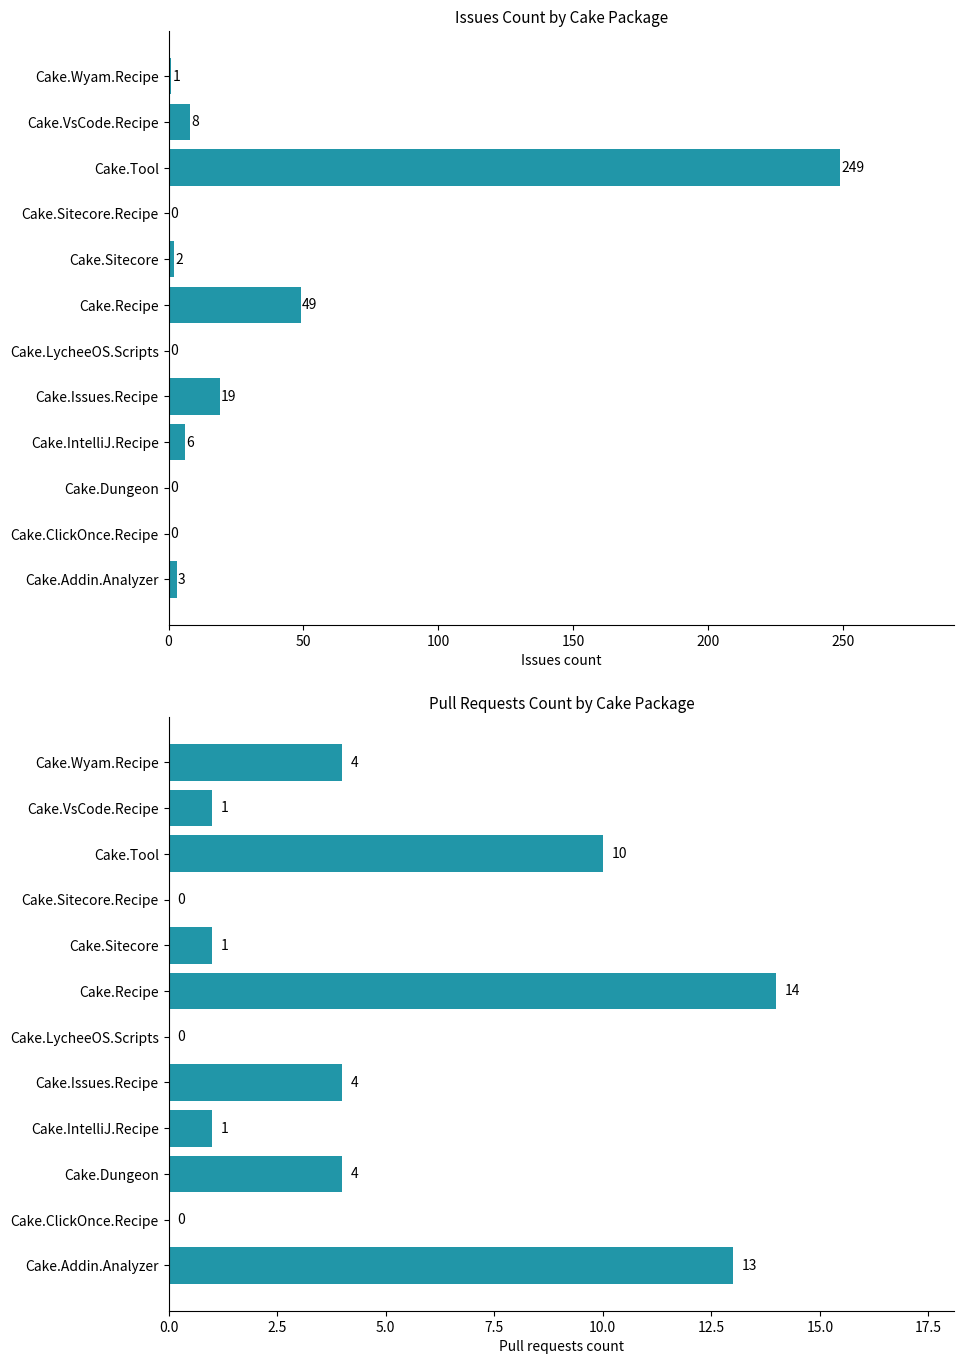

Which series has the widest spread of values?

Issues count